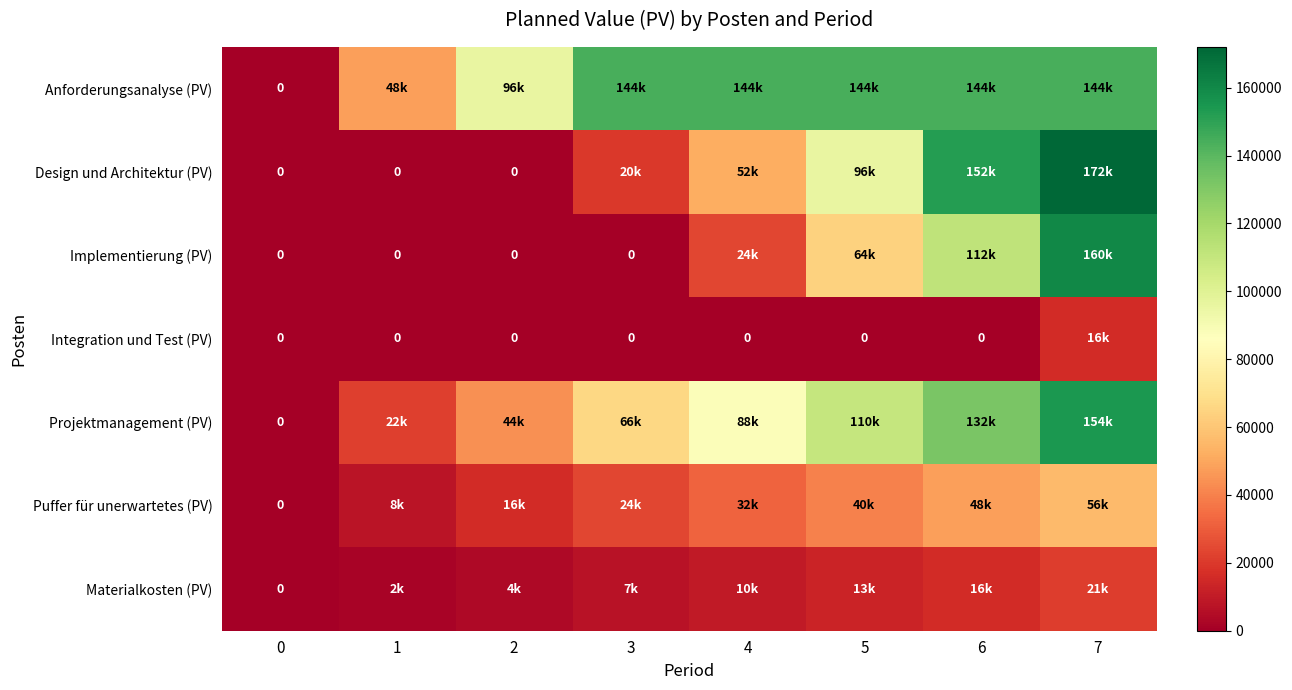

At which category is the sum across all series the highest?

7